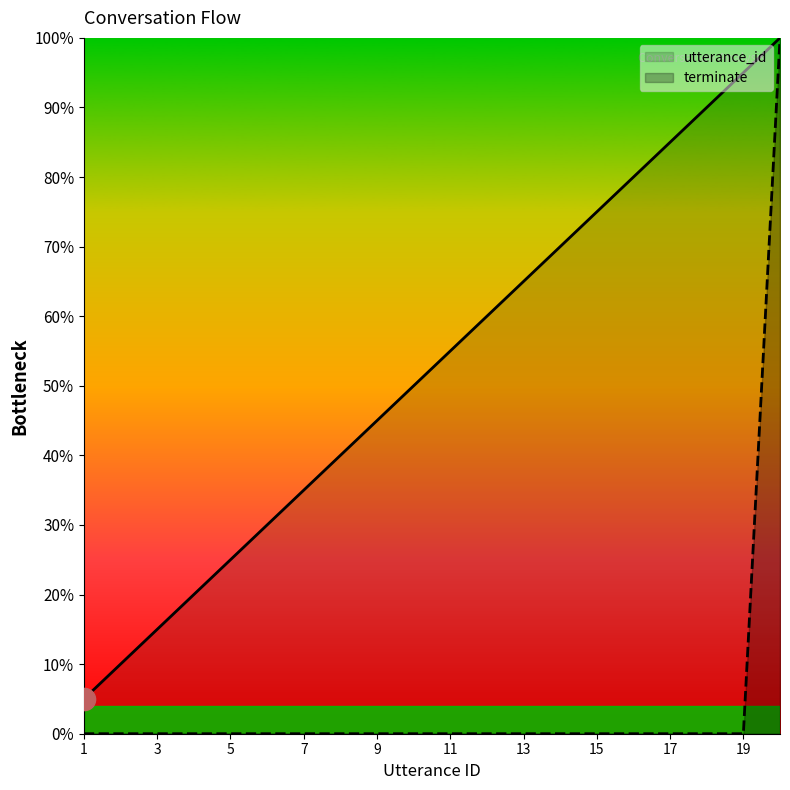

What is the maximum value for utterance_id?

100.0